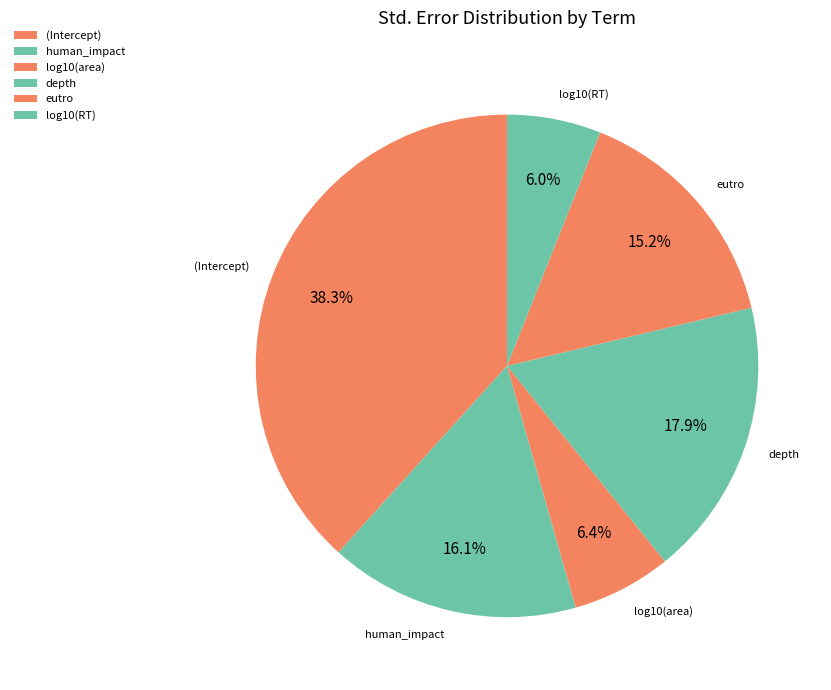

Is it true that human_impact is 27% of the pie?

False